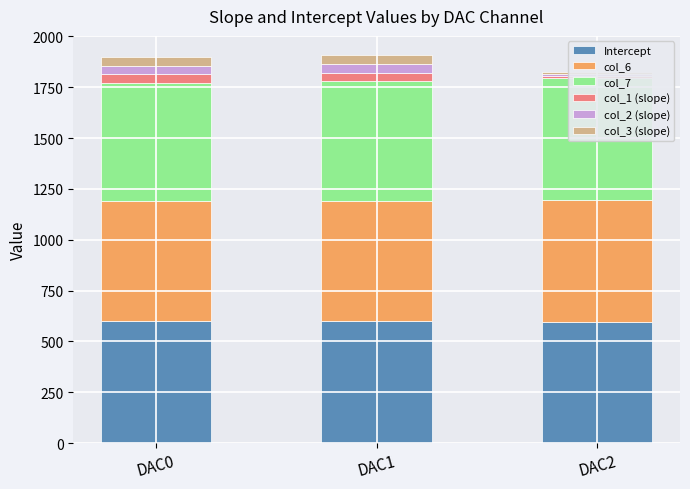

What is the maximum value shown in the chart?

601.4